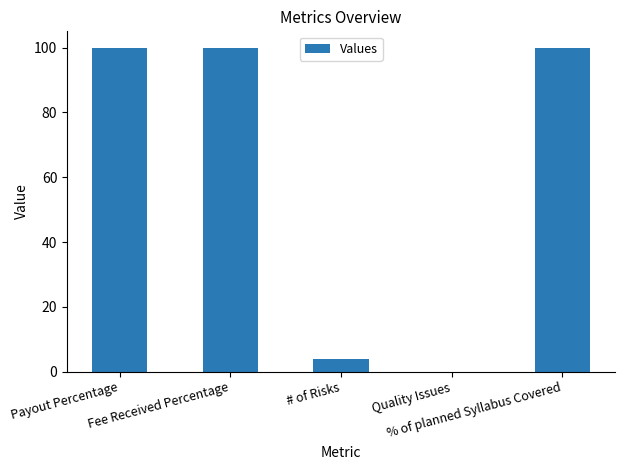

What is the greatest value displayed?

100